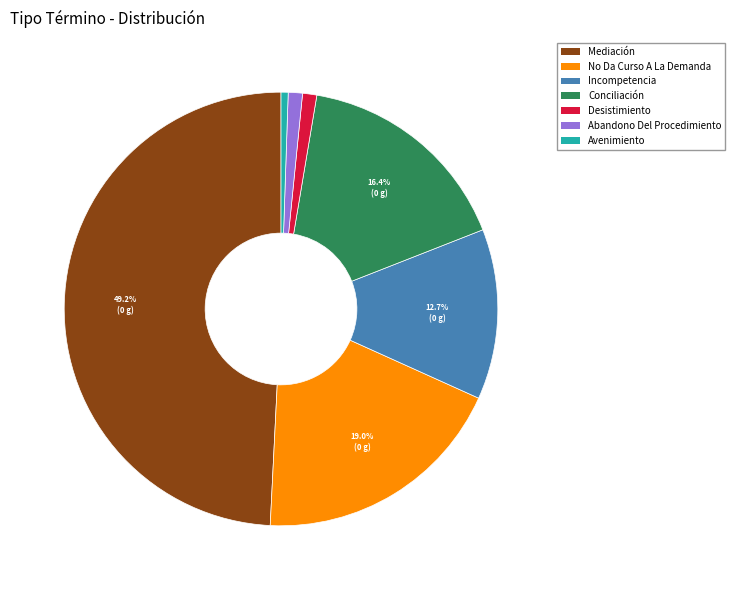

What percentage do No Da Curso A La Demanda and Incompetencia together represent?

31.7%